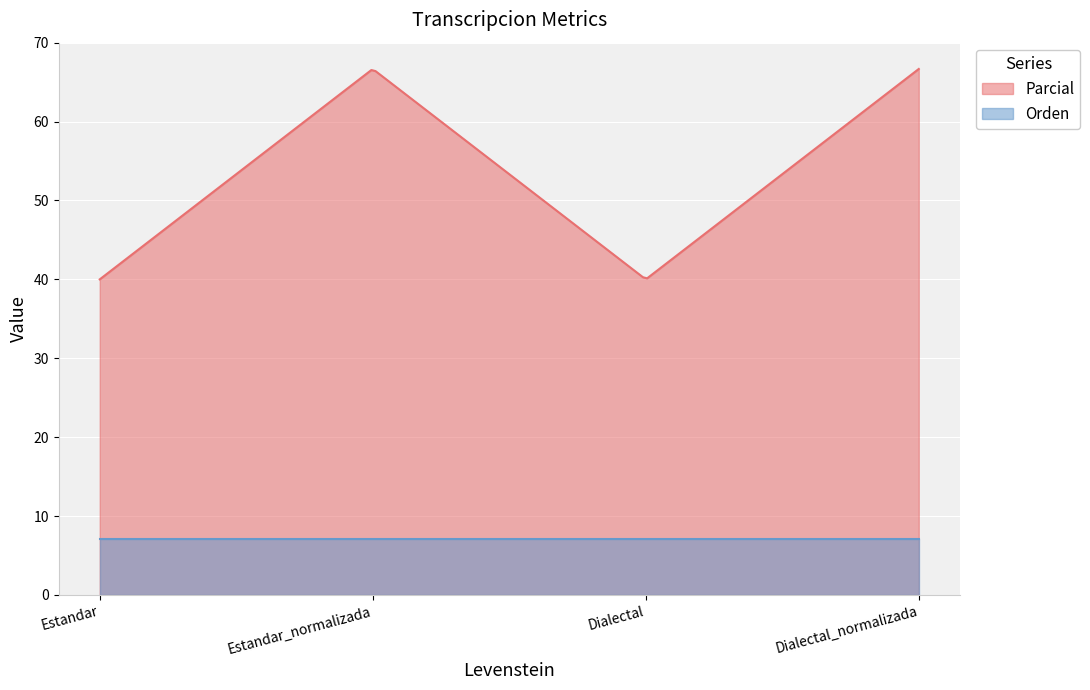

Count the number of categories in the chart.

200